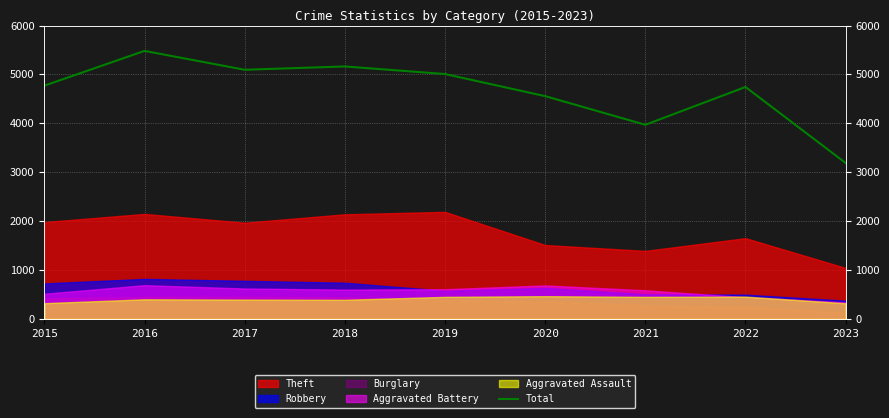

List the labels in order of value, smallest first.

2023, 2021, 2020, 2022, 2015, 2019, 2017, 2018, 2016